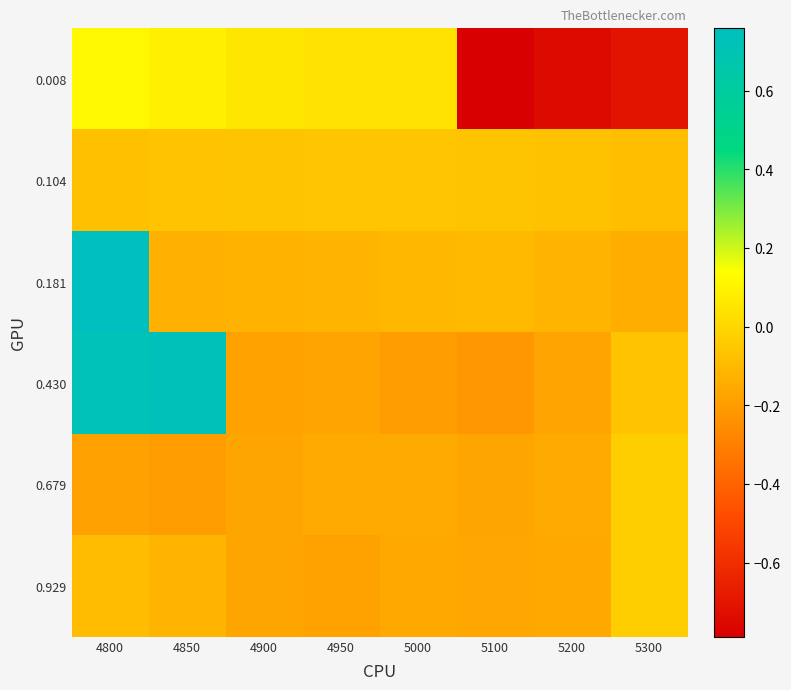

At how many categories does at least one series exceed 0?

5